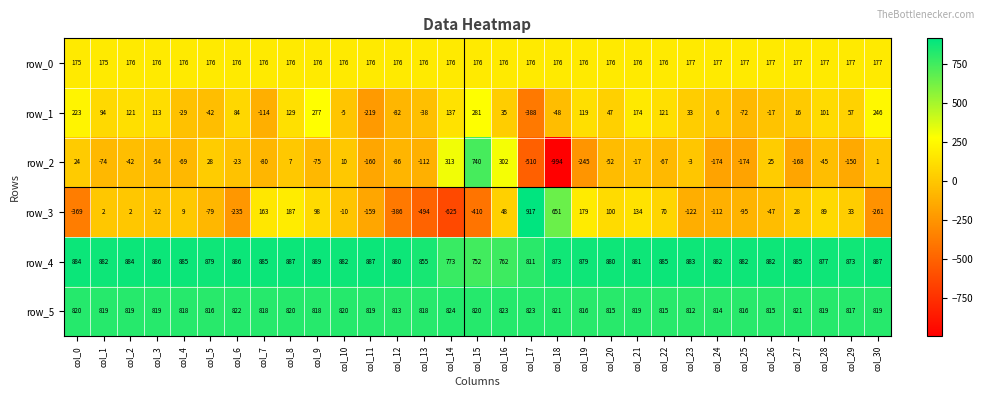

What is the approximate value of row_1 at col_22, to the nearest 10?

120